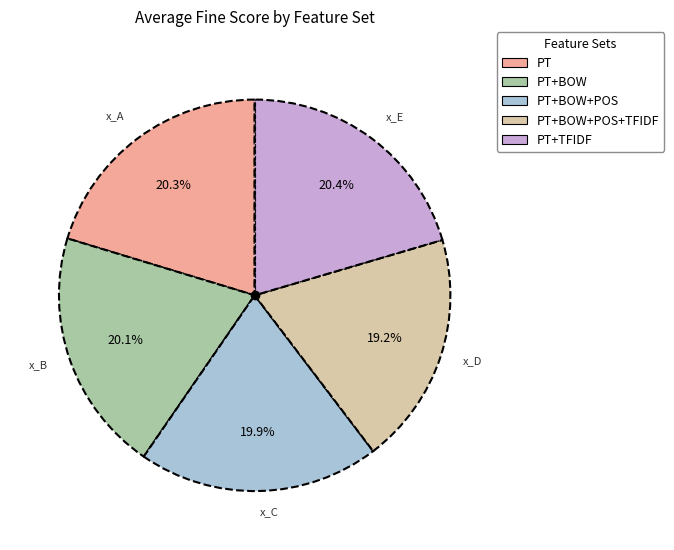

Is there any slice that represents more than half of the pie?

No